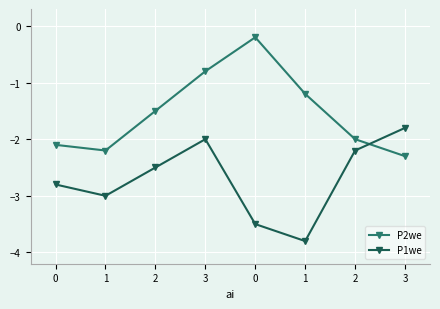

What is the sum of the P2we values at 1 and 3?

-2.0